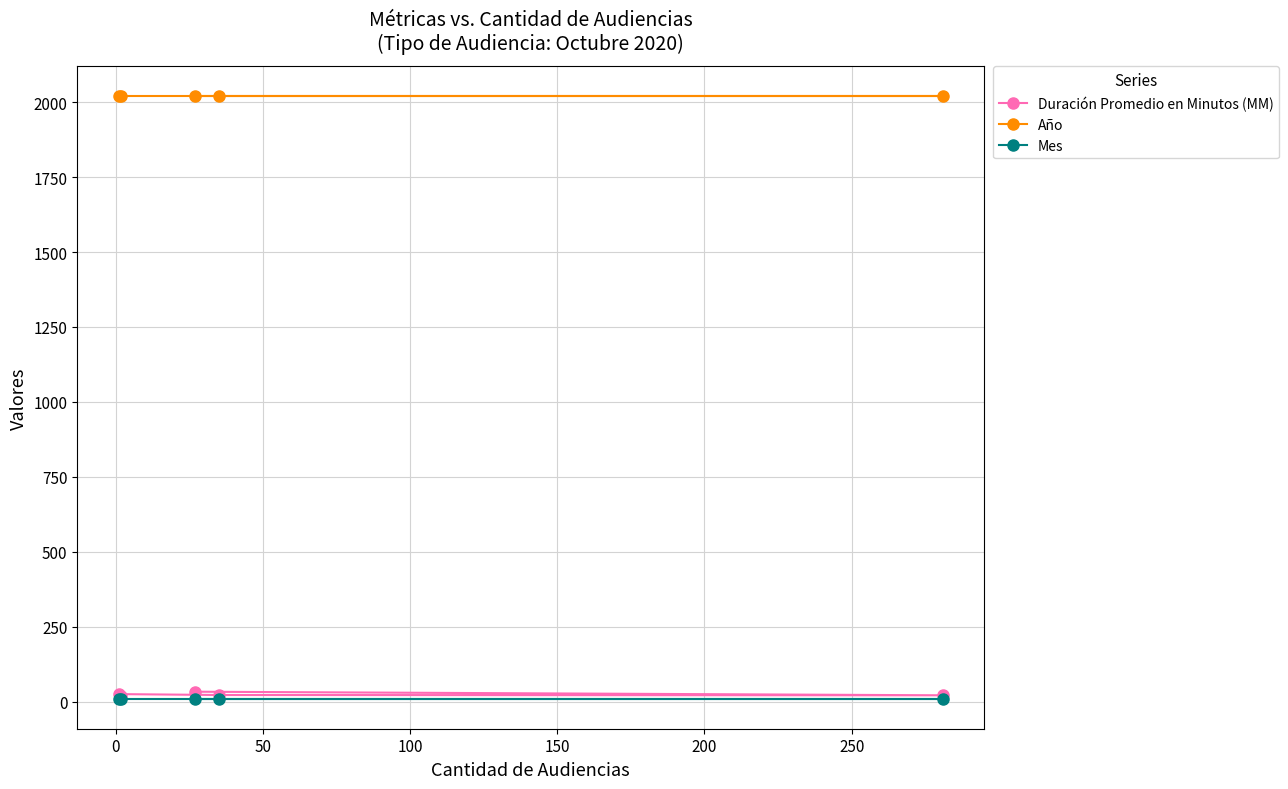

What is the lowest value of the Año series?

2020